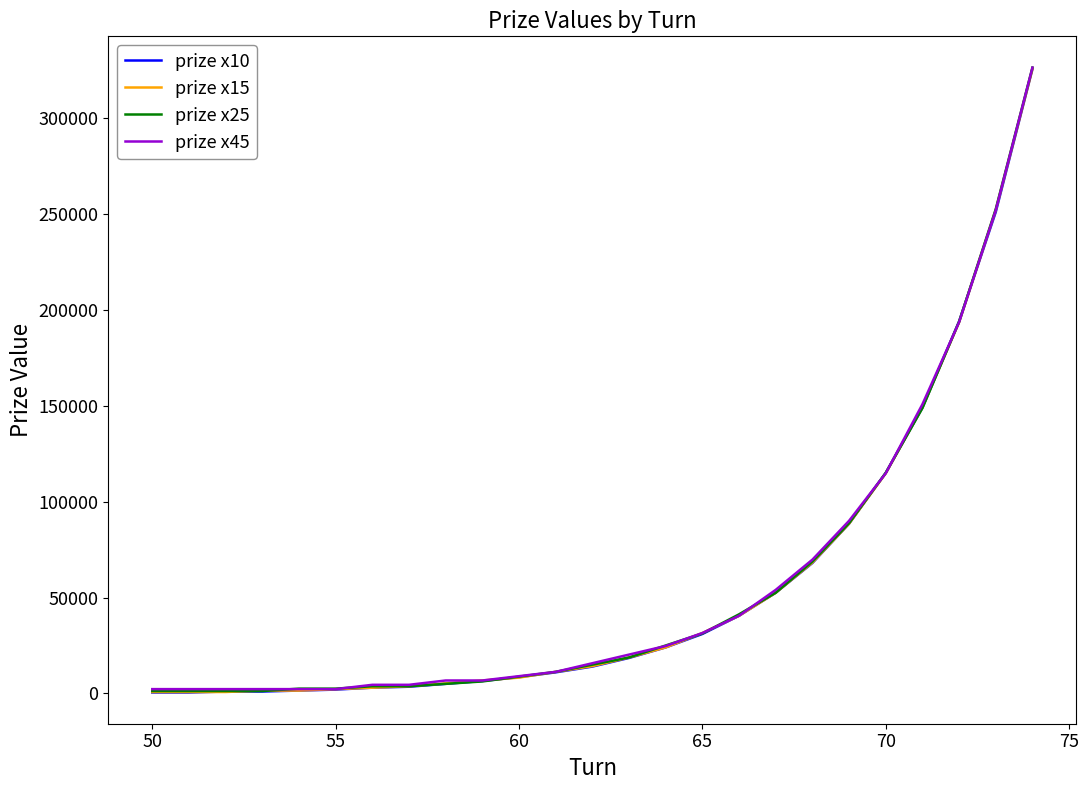

At how many categories does at least one series exceed 38896?

9